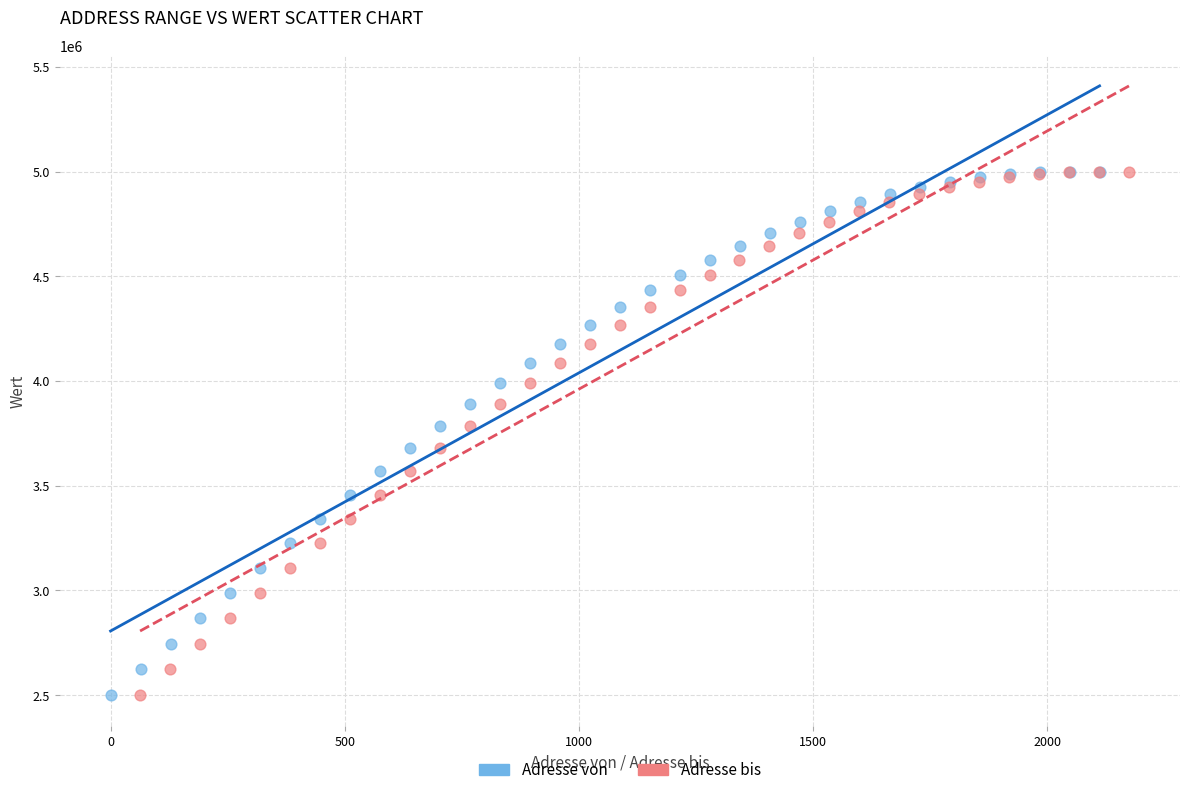

What are all the series names shown in the legend?

Adresse von, Adresse bis